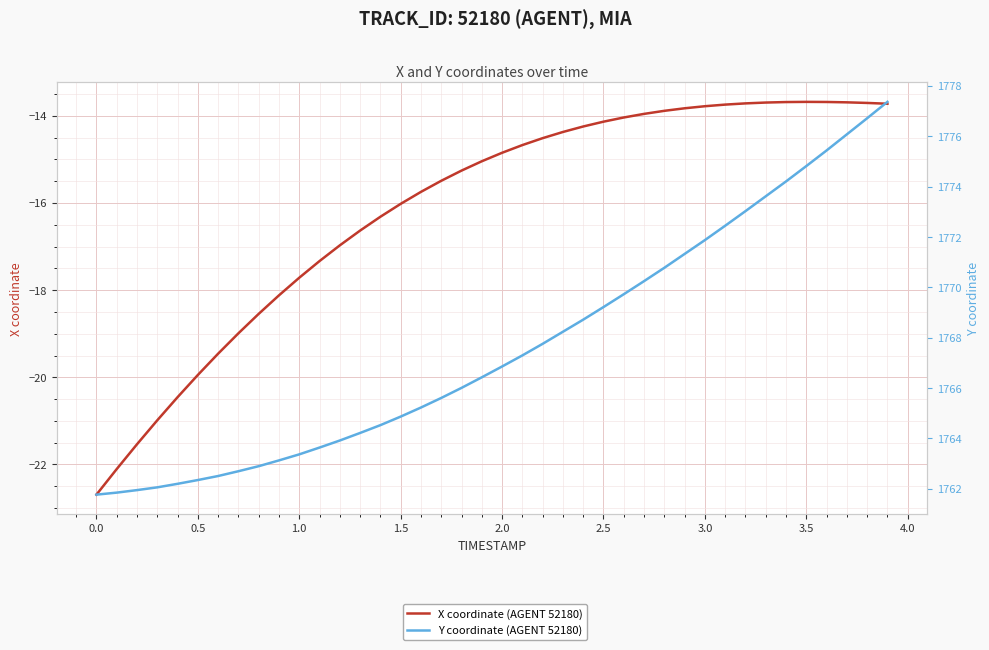

What are all the series names shown in the legend?

X coordinate (AGENT 52180), Y coordinate (AGENT 52180)